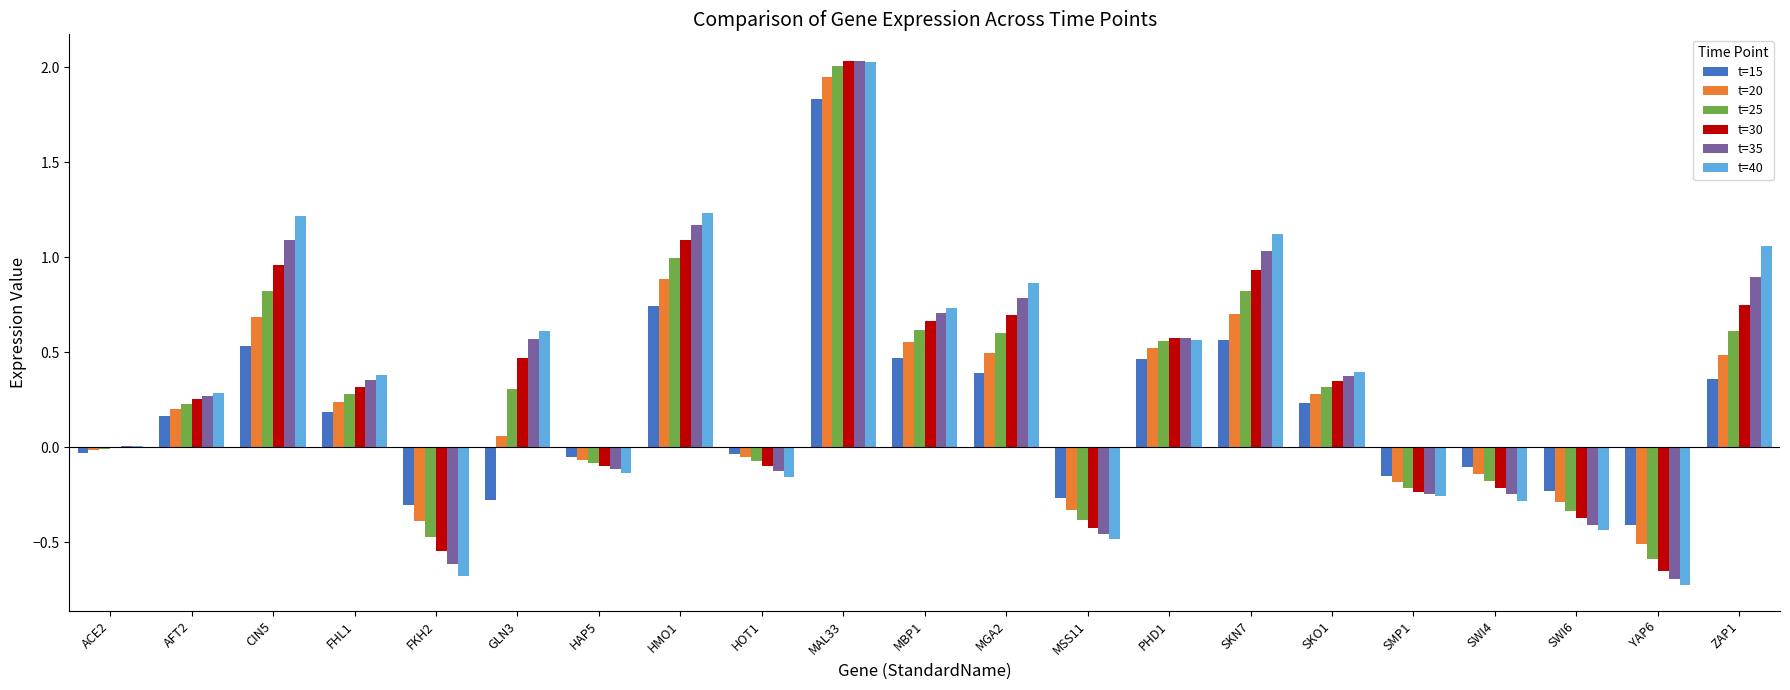

Count the number of categories in the chart.

21